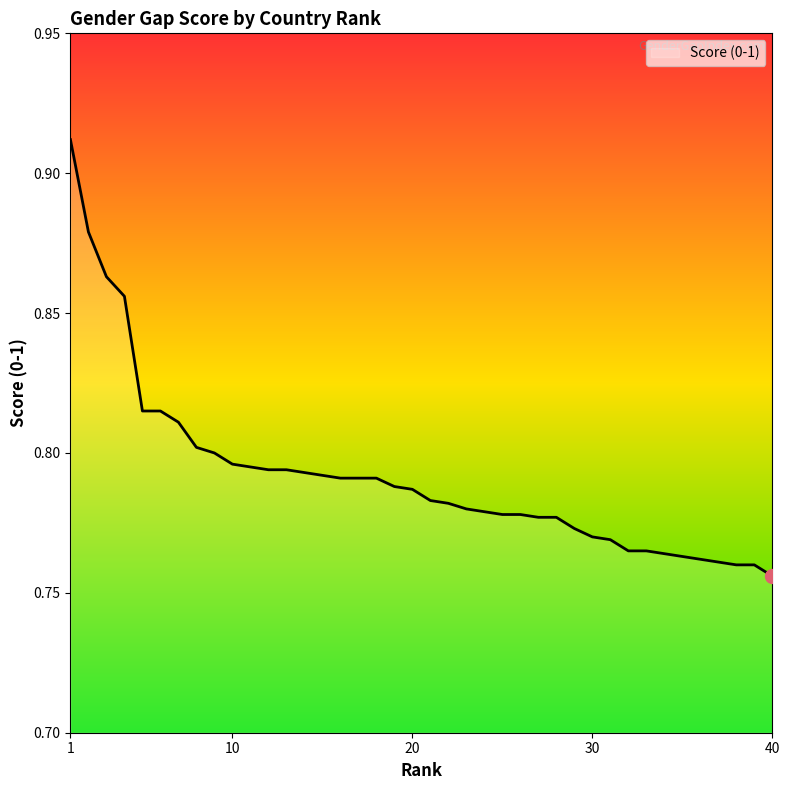

How many distinct data groups are displayed?

1